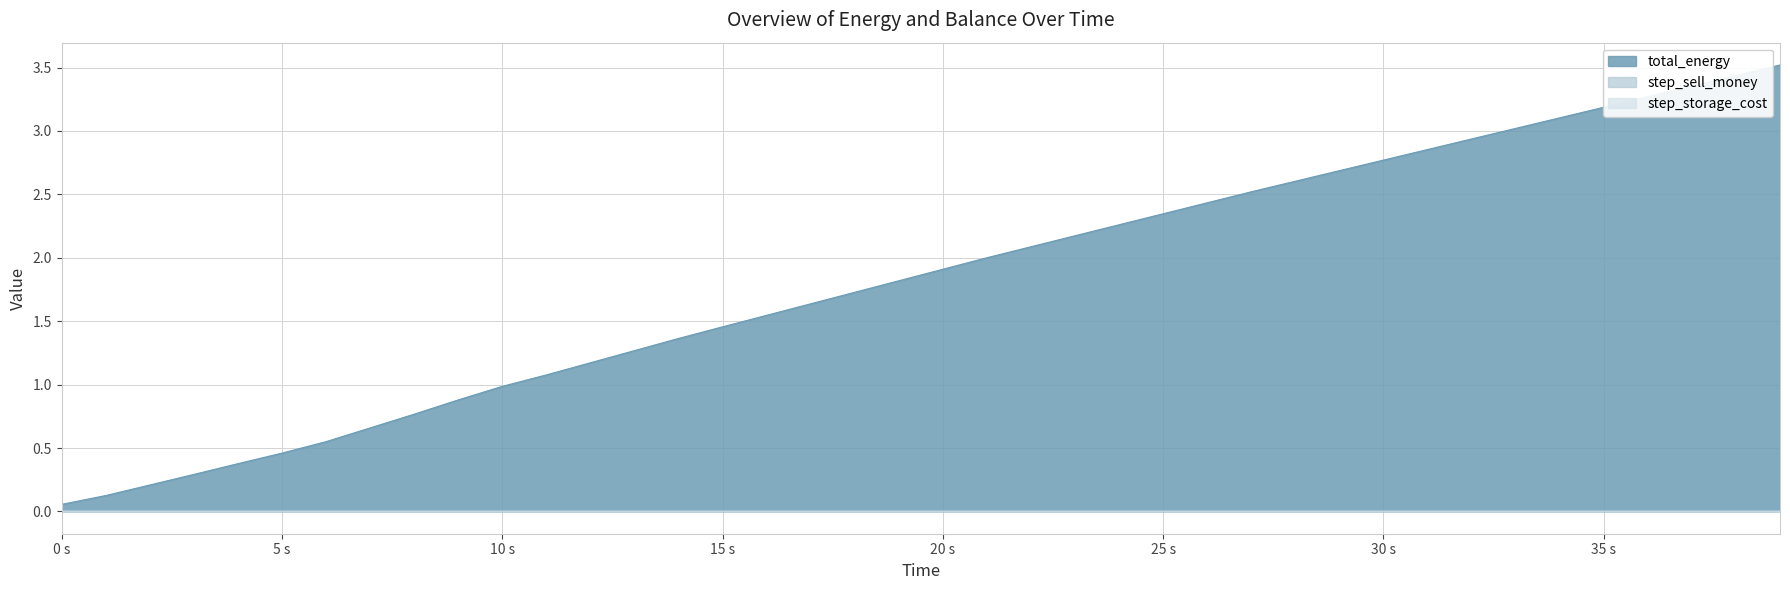

Where is total_energy nearest to the value 1?

10 s